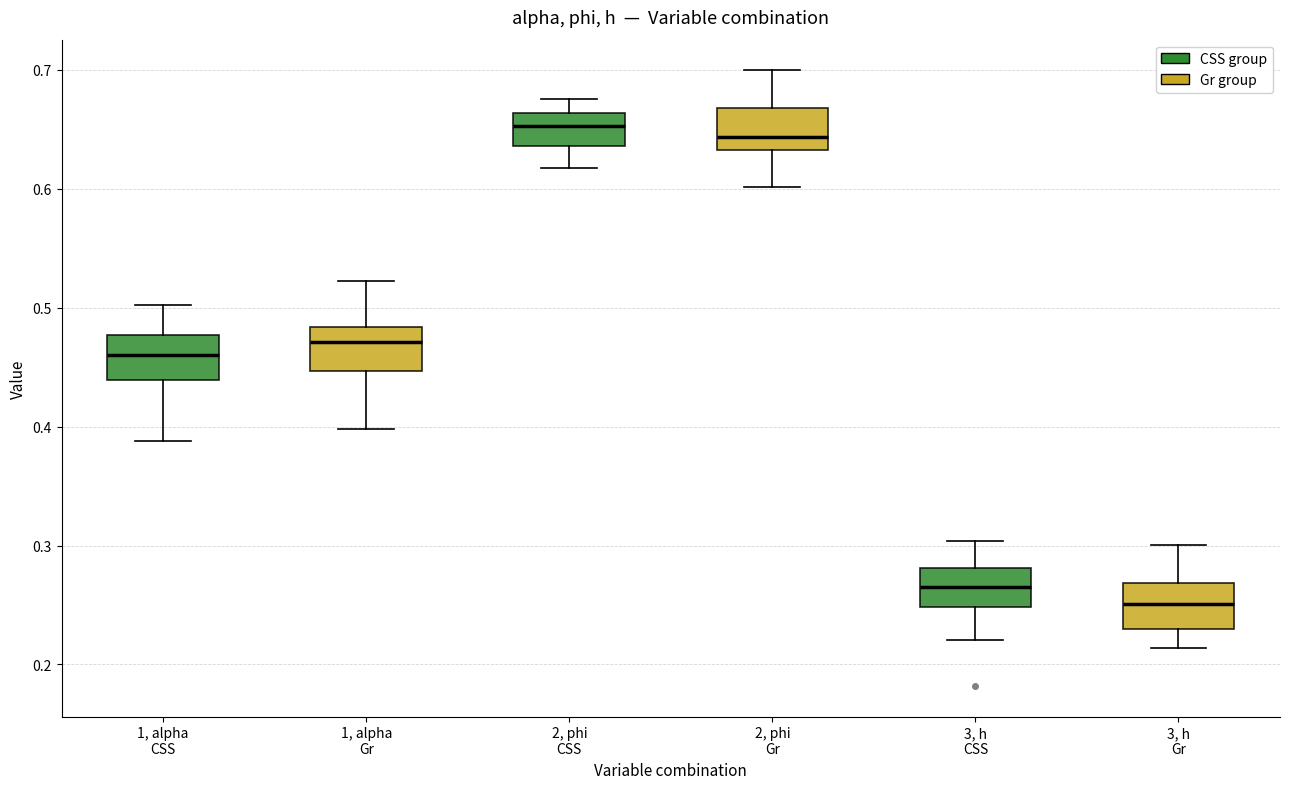

Where does the median line of the box for 1, alpha Gr sit on the y-axis? The values are not printed on the chart, so give them approximately, as read against the axis.

0.47